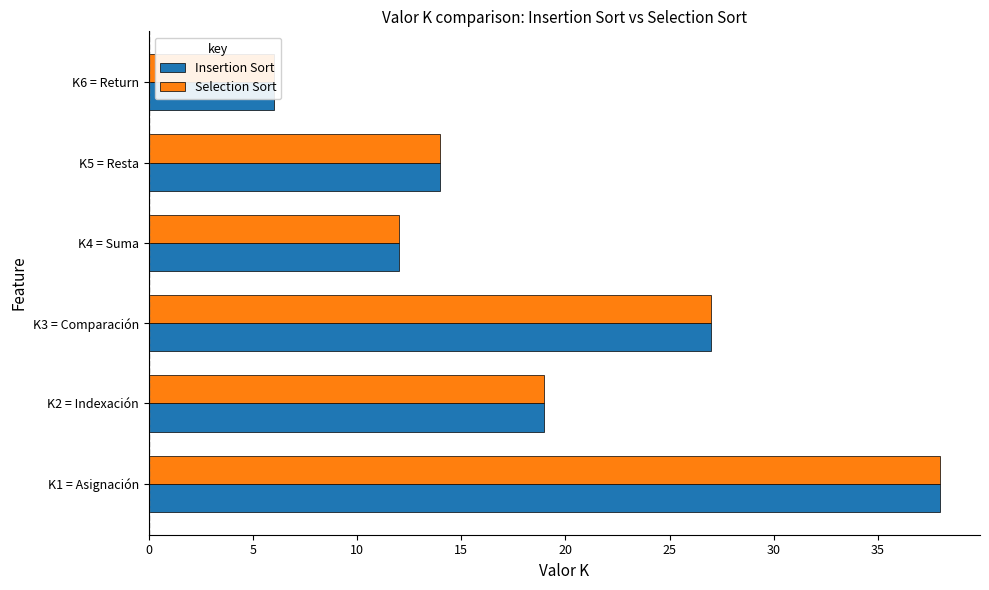

What is the value of the Insertion Sort bar at the 2nd from the left?

19